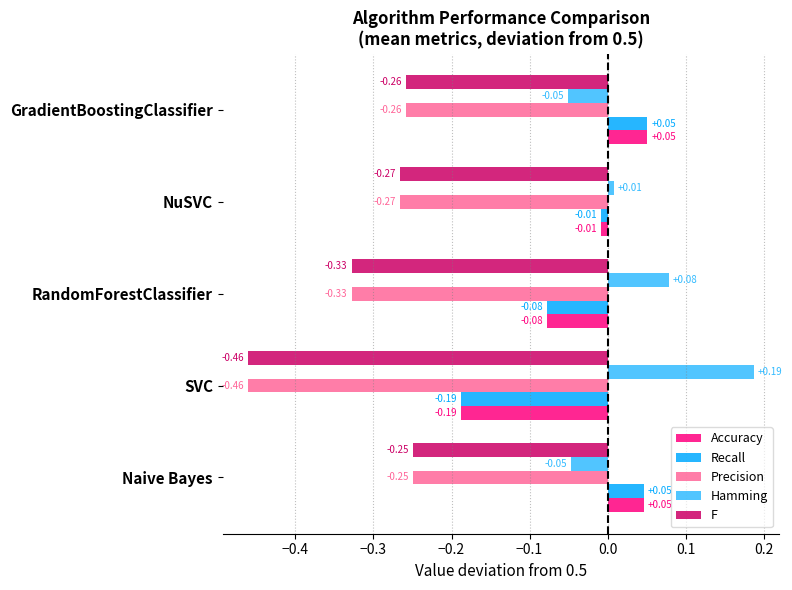

Which category has the lowest value across all series?

SVC